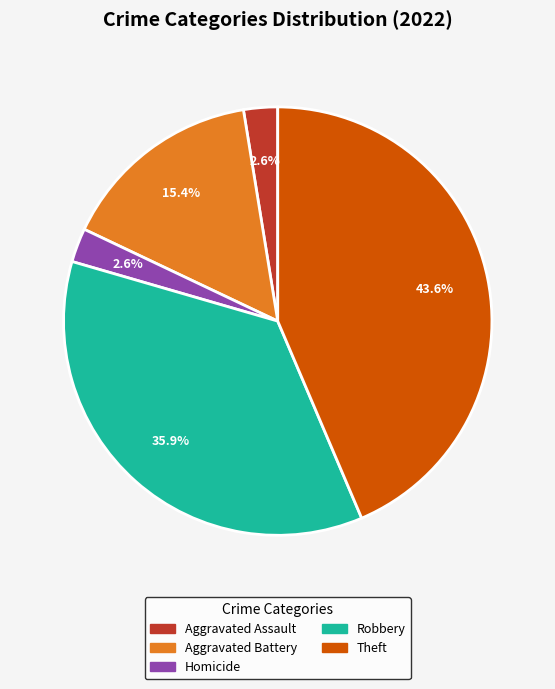

Is there a majority slice in this chart?

No